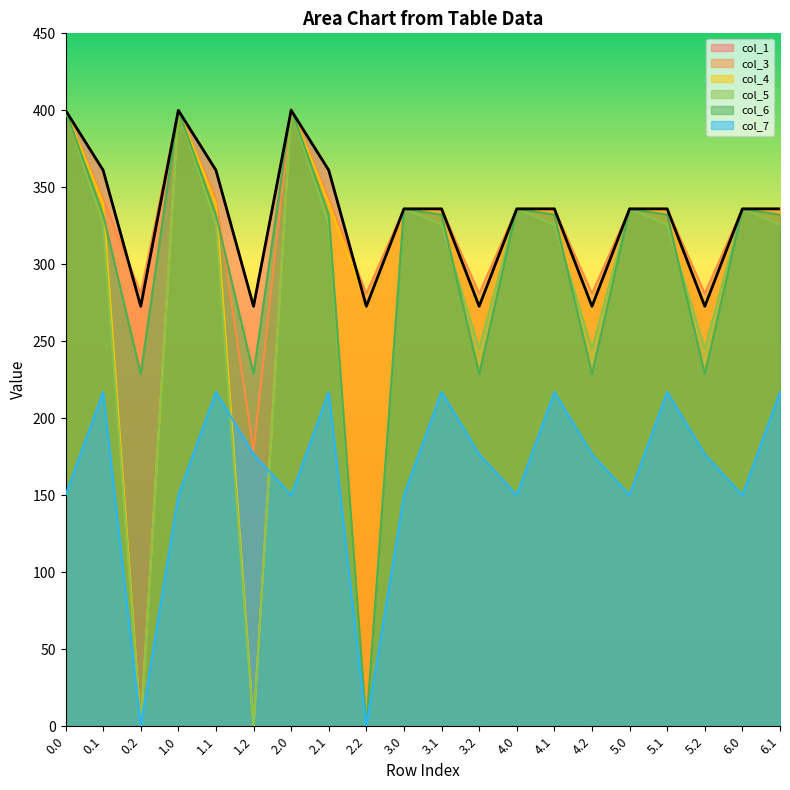

Reading right to left, transcribe all the data shown in this chart.

col_1: 336.0	336.0	272.7	336.0	336.0	272.7	336.0	336.0	272.7	336.0	336.0	272.7	361.1	400.0	272.7	361.1	400.0	272.7	361.1	400.0
col_3: 336.0	336.0	281.0	336.0	336.0	281.0	336.0	336.0	281.0	336.0	336.0	281.0	342.7	401.0	179.1	342.7	400.0	281.0	342.7	400.0
col_4: 336.0	336.0	274.4	336.0	336.0	274.4	336.0	336.0	274.4	336.0	336.0	274.4	339.6	401.0	0.0	339.6	400.0	0.0	339.6	400.0
col_5: 325.7	336.0	245.0	325.7	336.0	245.0	325.7	336.0	245.0	325.7	336.0	0.0	325.7	401.0	0.0	325.7	400.0	0.0	325.7	400.0
col_6: 332.2	336.0	228.8	332.2	336.0	228.8	332.2	336.0	228.8	332.2	336.0	0.0	332.2	401.0	228.8	332.2	400.0	228.8	332.2	400.0
col_7: 217.1	150.1	176.6	217.1	150.1	176.6	217.1	150.1	176.6	217.1	150.1	0.0	217.1	150.1	176.6	217.1	150.1	0.0	217.1	150.1